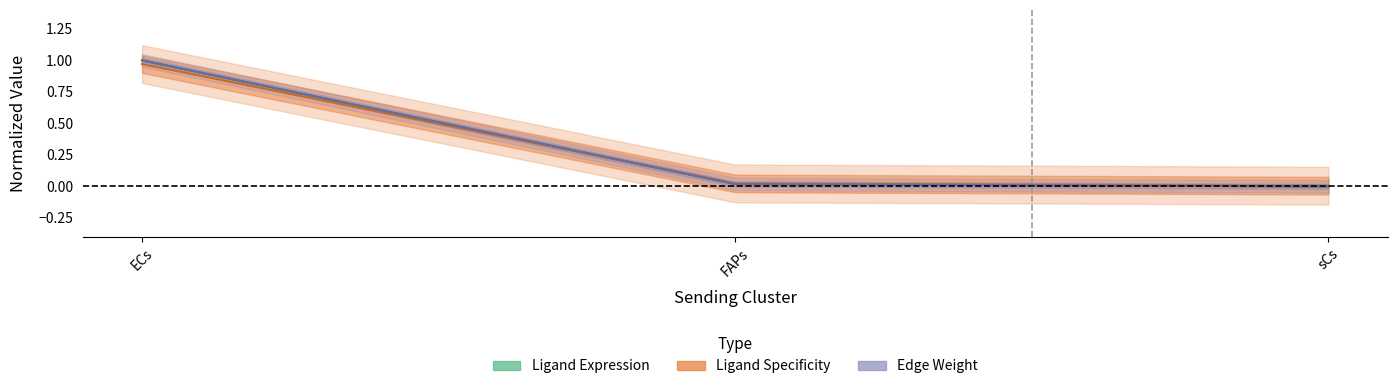

What is the approximate value of Ligand Specificity at ECs?

1.0